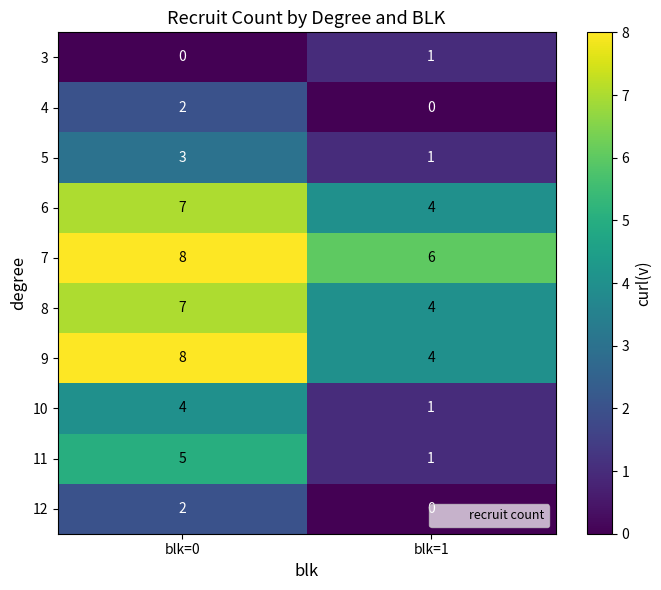

The 12 series shows 0 at blk=1. True or false?

True